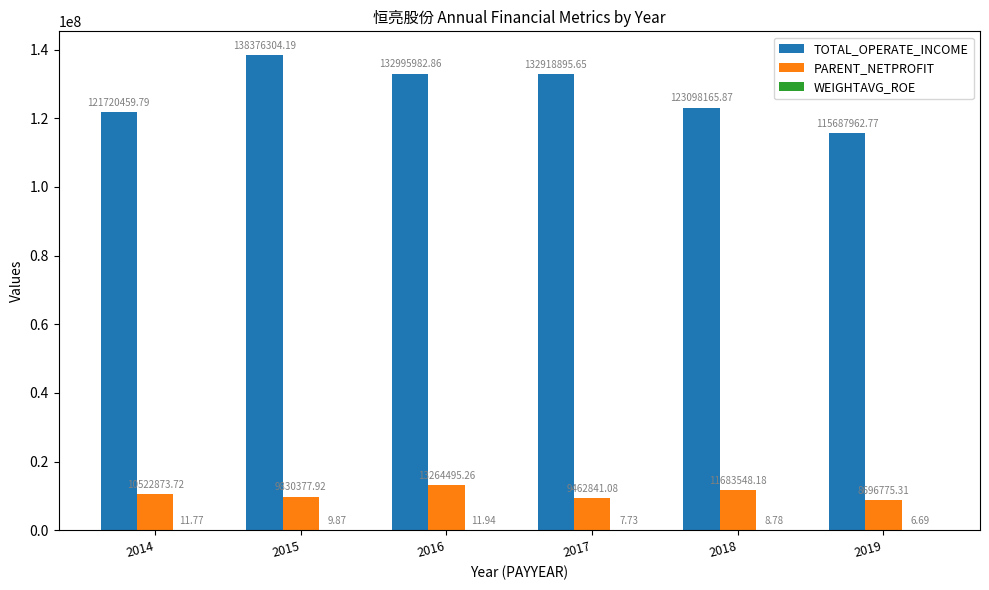

Which series changed the most between 2015 and 2018?

TOTAL_OPERATE_INCOME